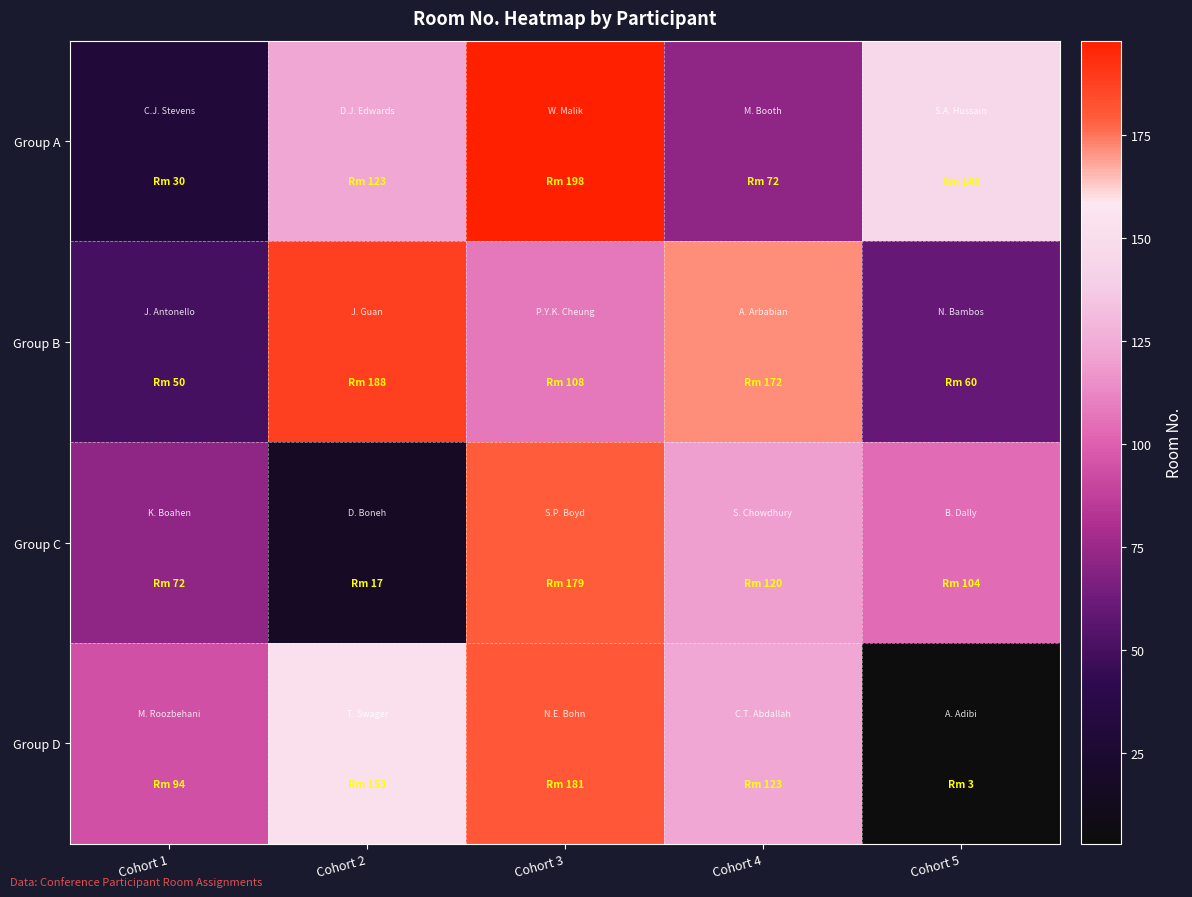

At how many categories does at least one series exceed 13?

5